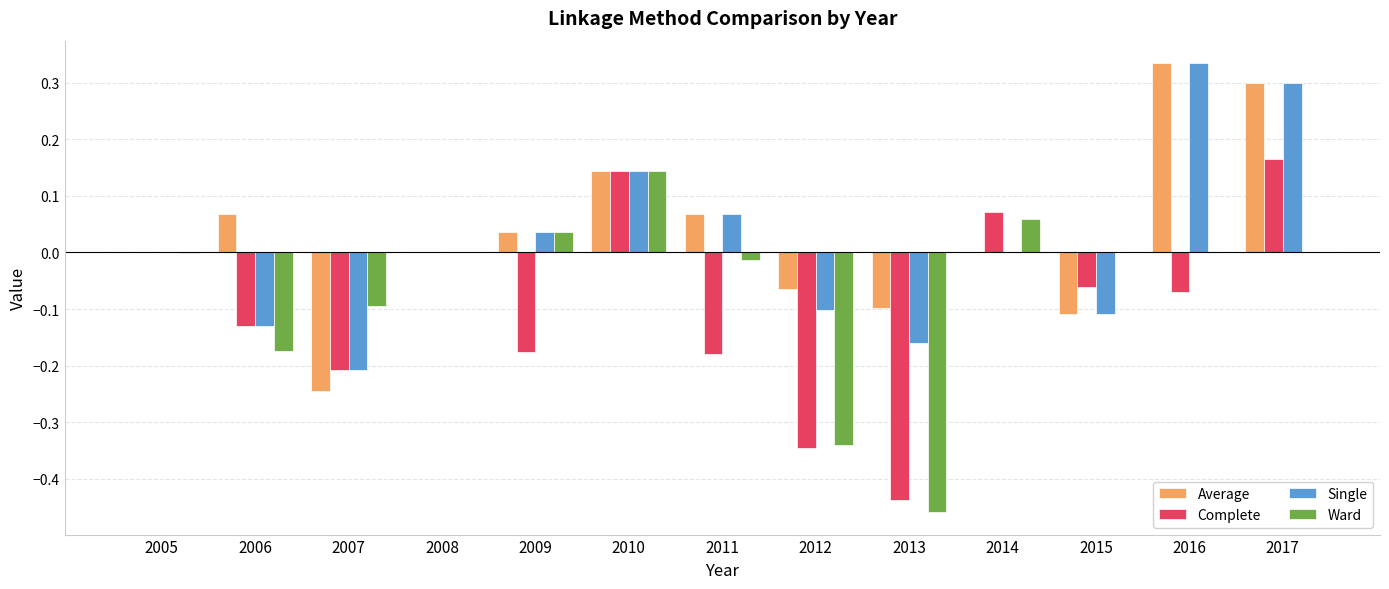

Between 2006 and 2013, which series saw the biggest shift?

Complete